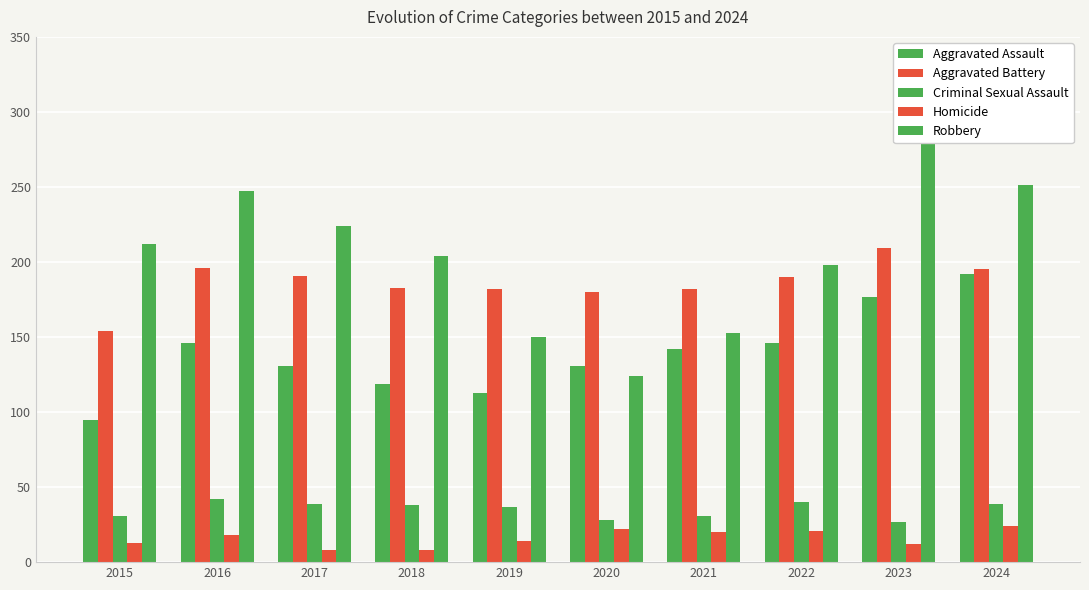

What is the sum of all Criminal Sexual Assault values?

352